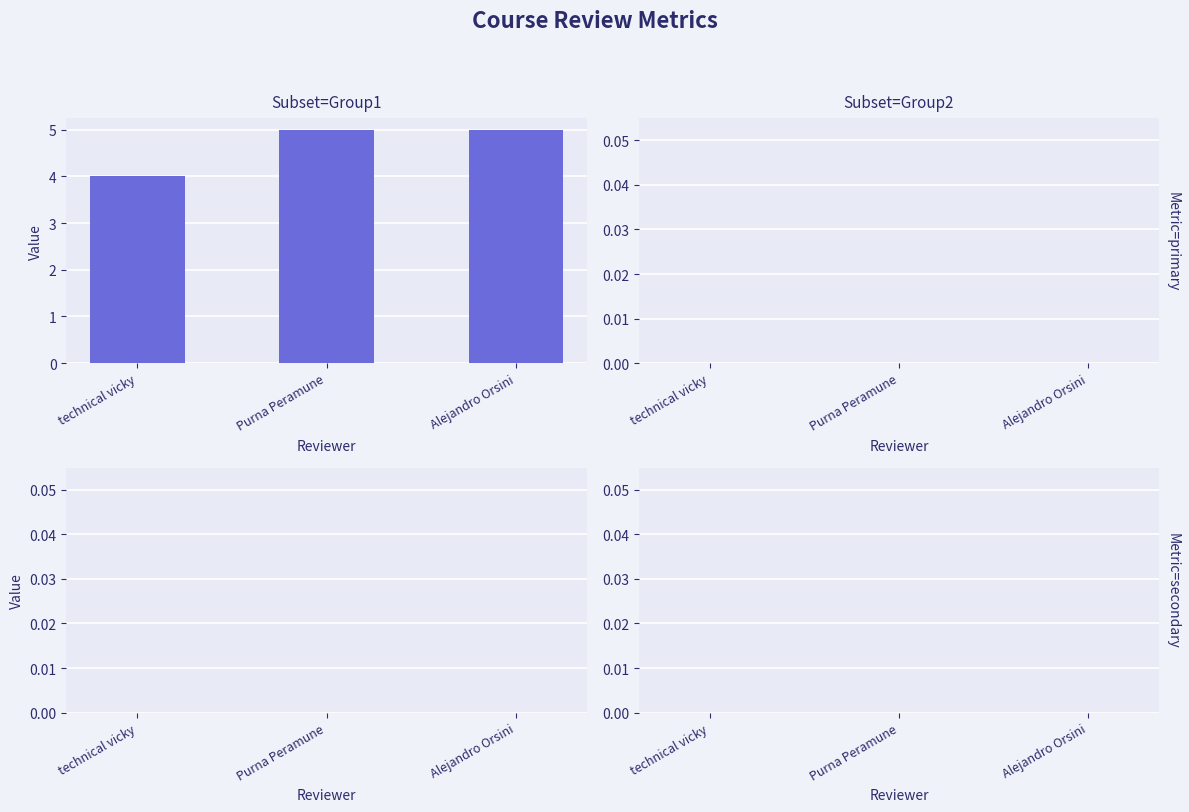

Reading left to right, transcribe all the data shown in this chart.

4	5	5